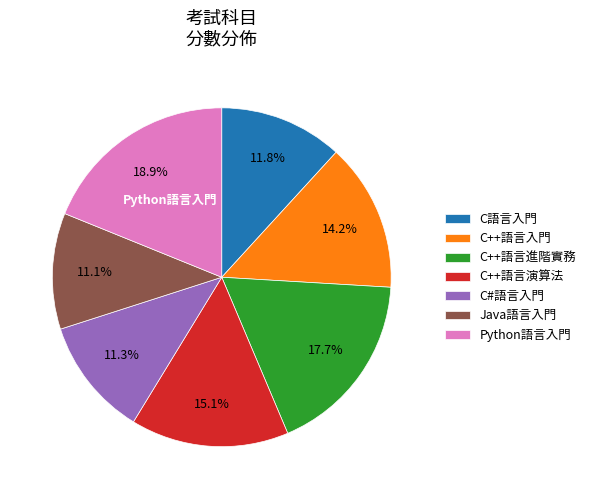

How many segments does this pie chart have?

7